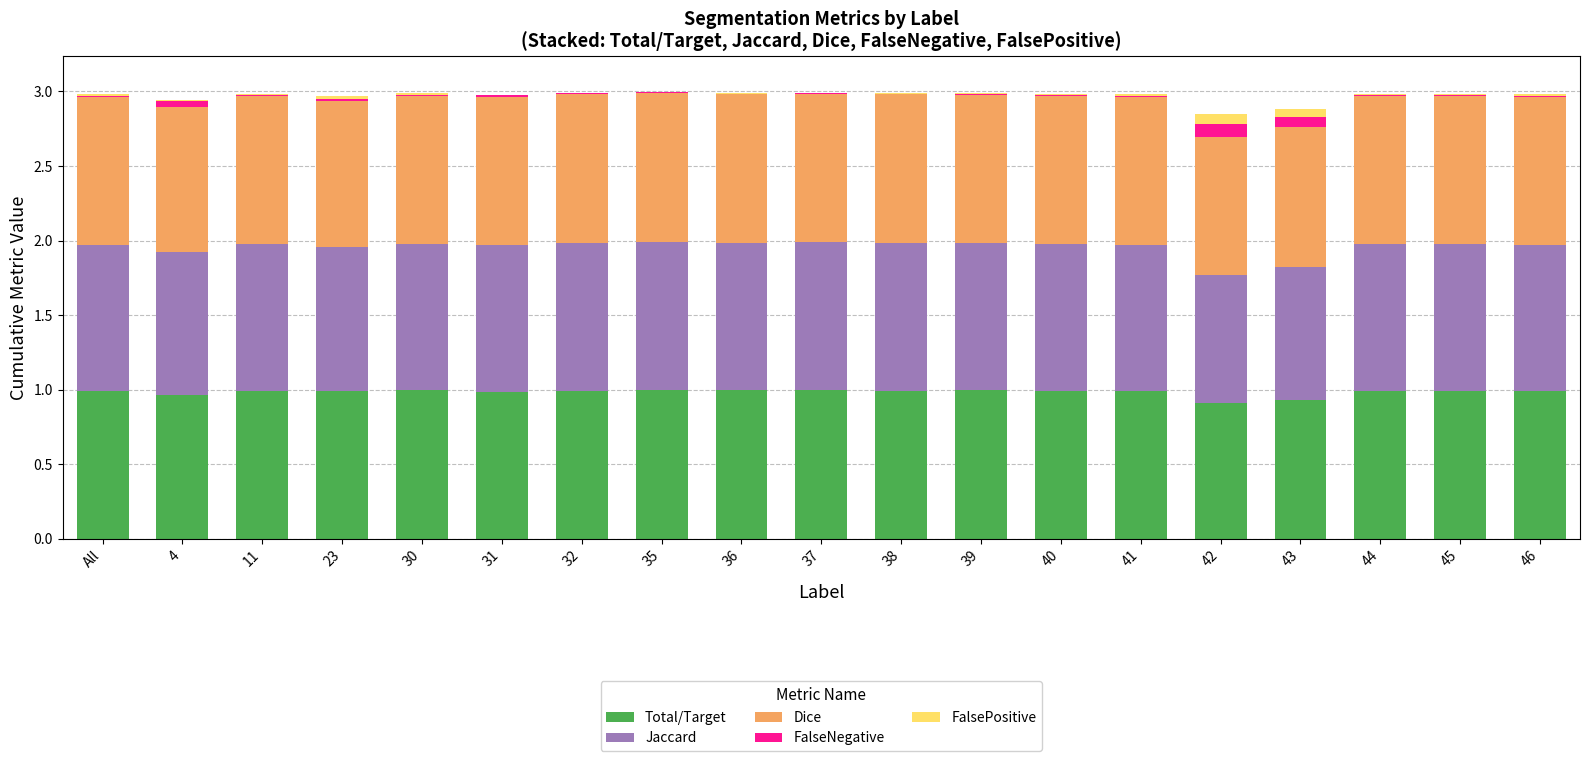

What is the sum of all Total/Target values?

18.7